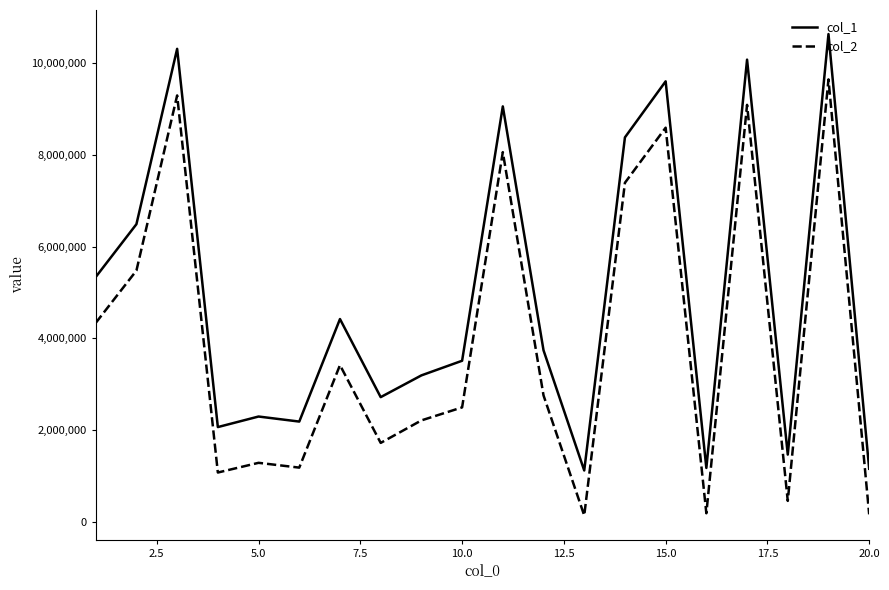

What is the maximum value shown in the chart?

10638194